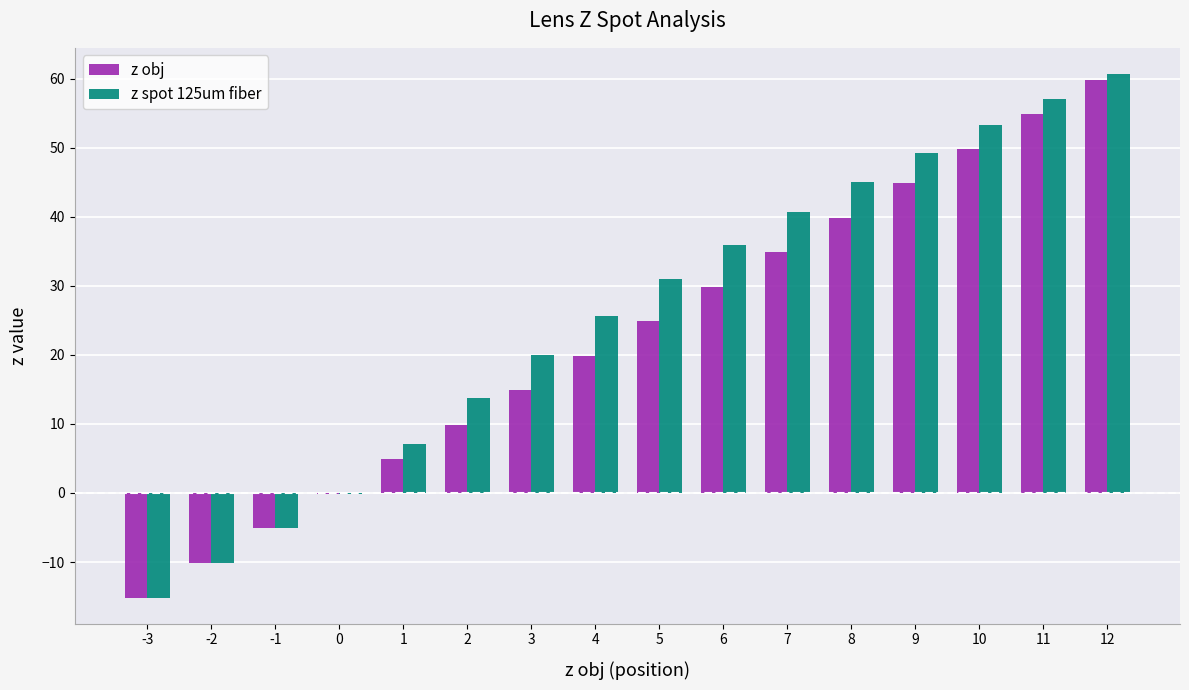

Count the number of data series in this chart.

2